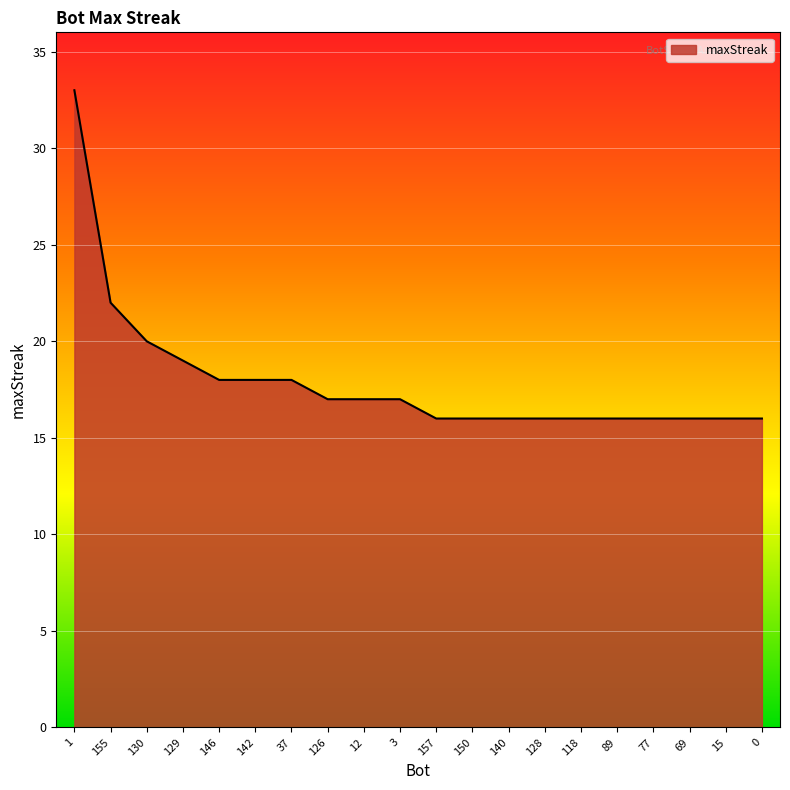

Reading right to left, transcribe all the data shown in this chart.

0=16	15=16	69=16	77=16	89=16	118=16	128=16	140=16	150=16	157=16	3=17	12=17	126=17	37=18	142=18	146=18	129=19	130=20	155=22	1=33